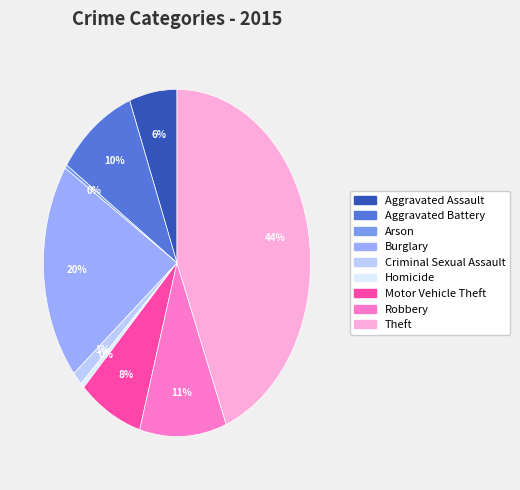

True or false: Criminal Sexual Assault accounts for 11% of the total.

False